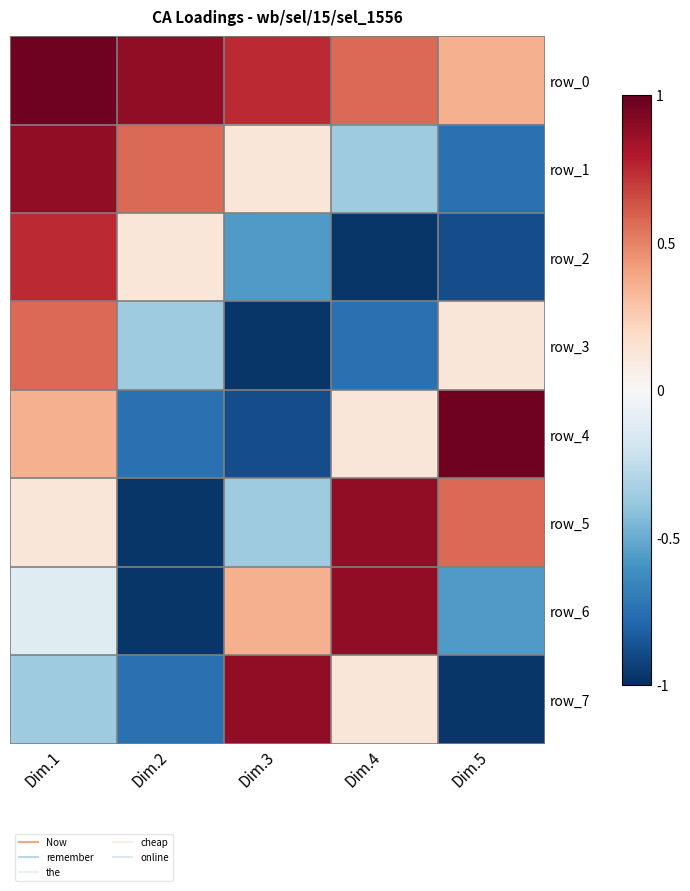

What is the maximum value for row_7?

0.9